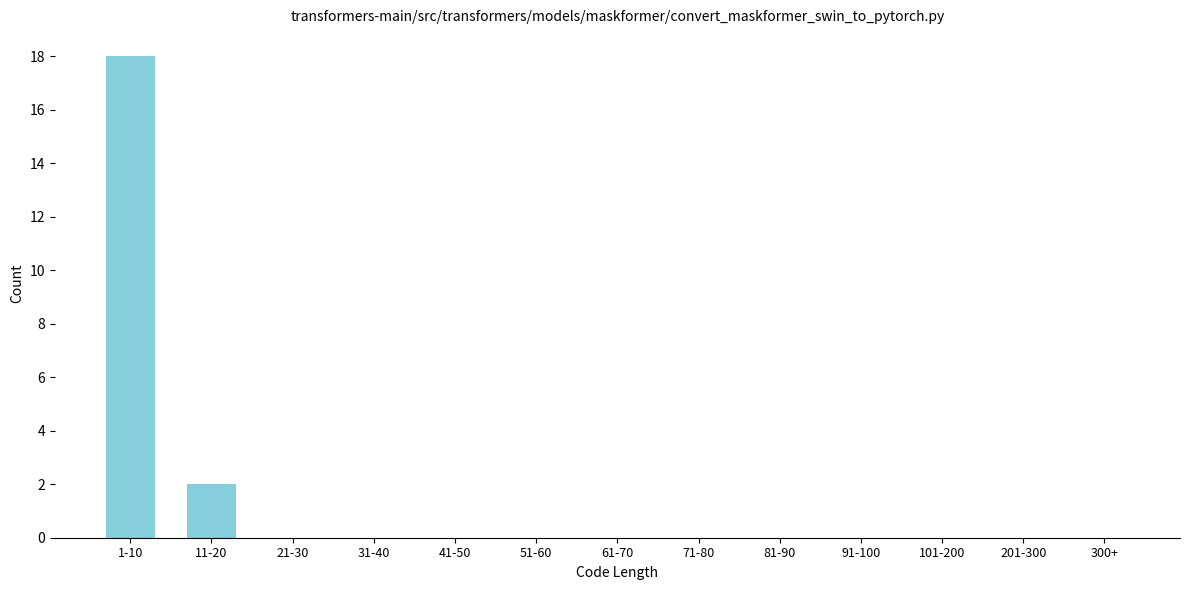

Reading right to left, transcribe all the data shown in this chart.

300+=0	201-300=0	101-200=0	91-100=0	81-90=0	71-80=0	61-70=0	51-60=0	41-50=0	31-40=0	21-30=0	11-20=2	1-10=18